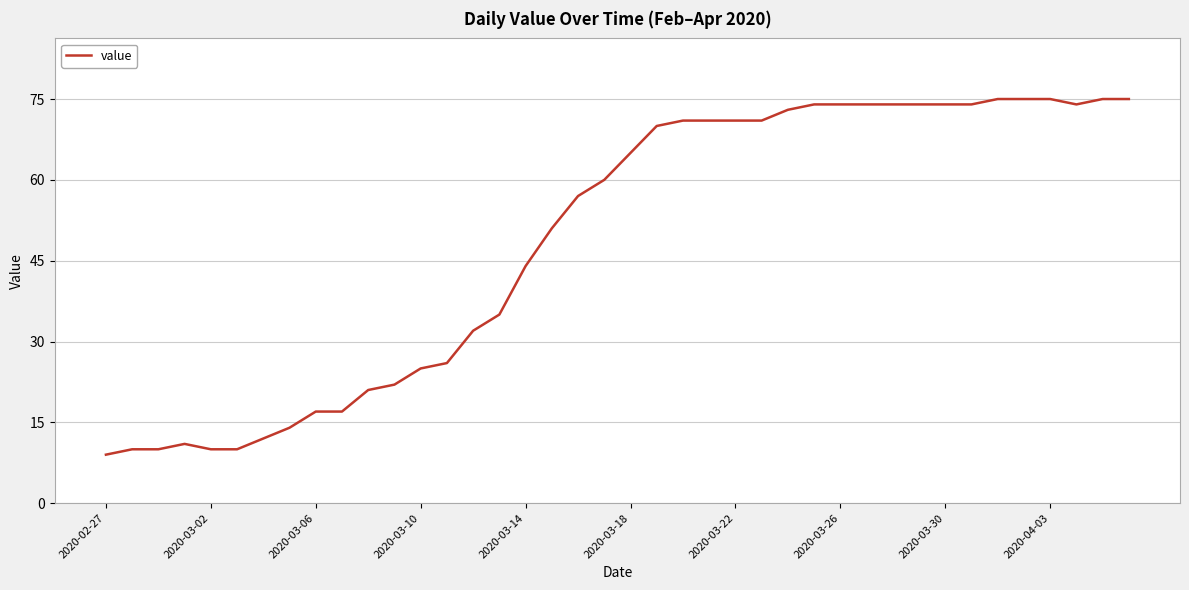

Reading right to left, transcribe all the data shown in this chart.

75	75	74	75	75	75	74	74	74	74	74	74	74	73	71	71	71	71	70	65	60	57	51	44	35	32	26	25	22	21	17	17	14	12	10	10	11	10	10	9